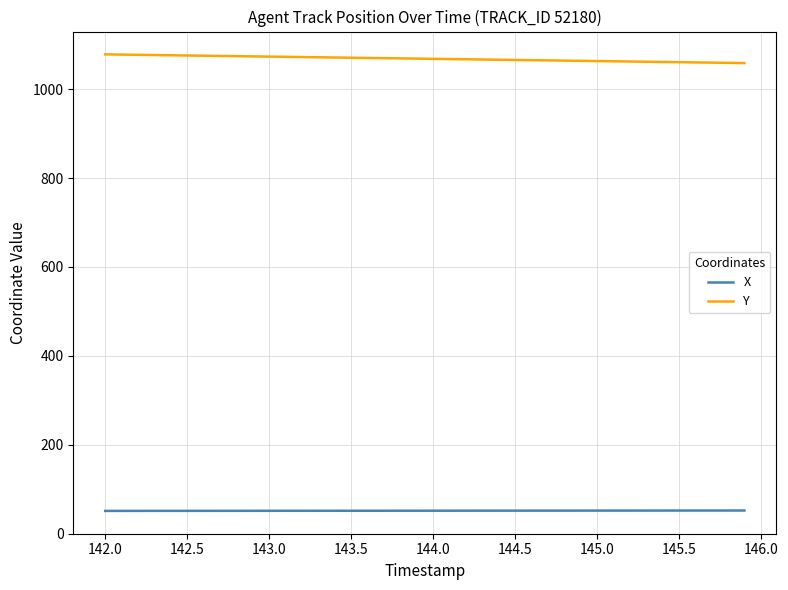

True or false: X and Y intersect in this chart.

False